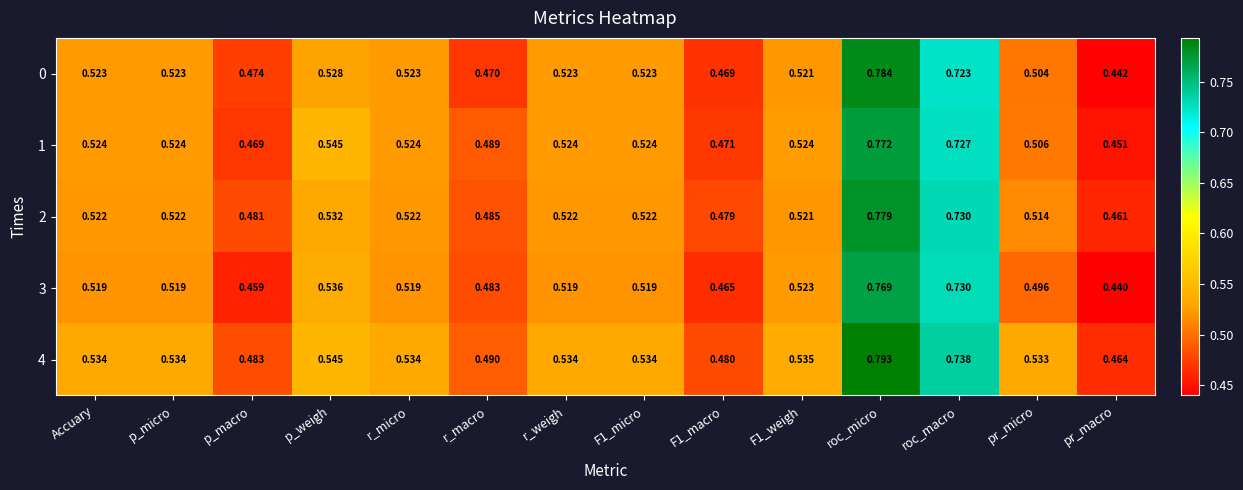

Which series has the largest total across all categories?

4